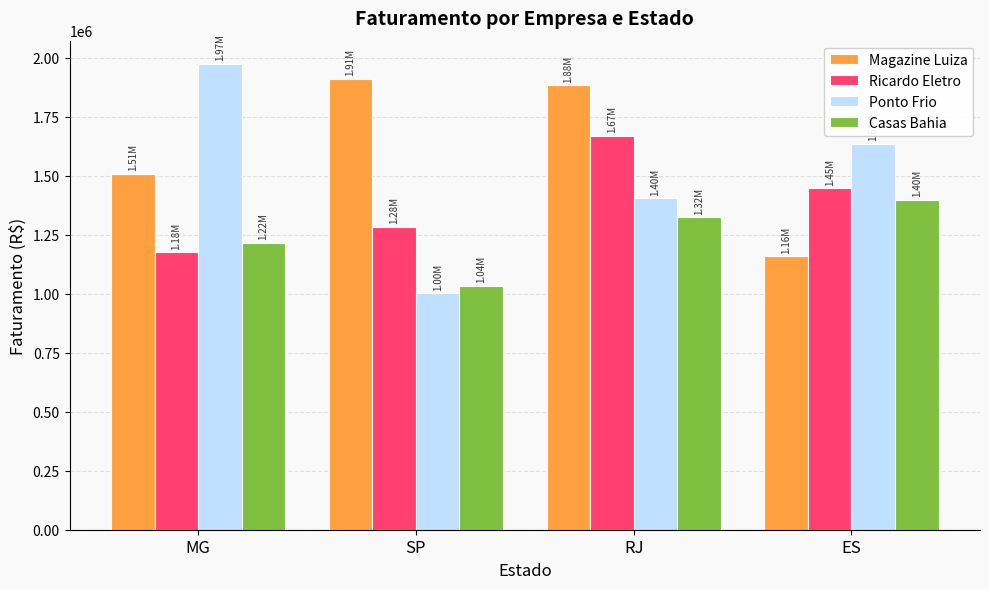

At which label does Magazine Luiza reach its minimum?

ES